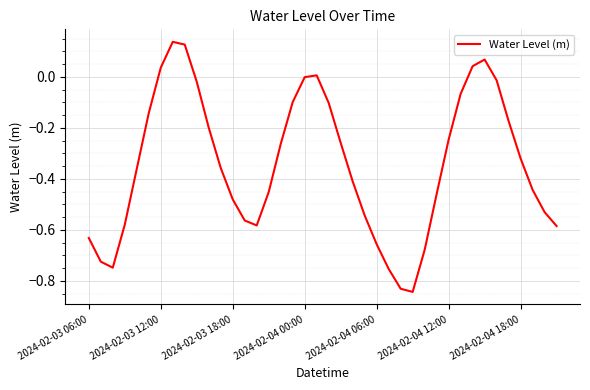

What is the difference between the maximum and minimum values?

1.0